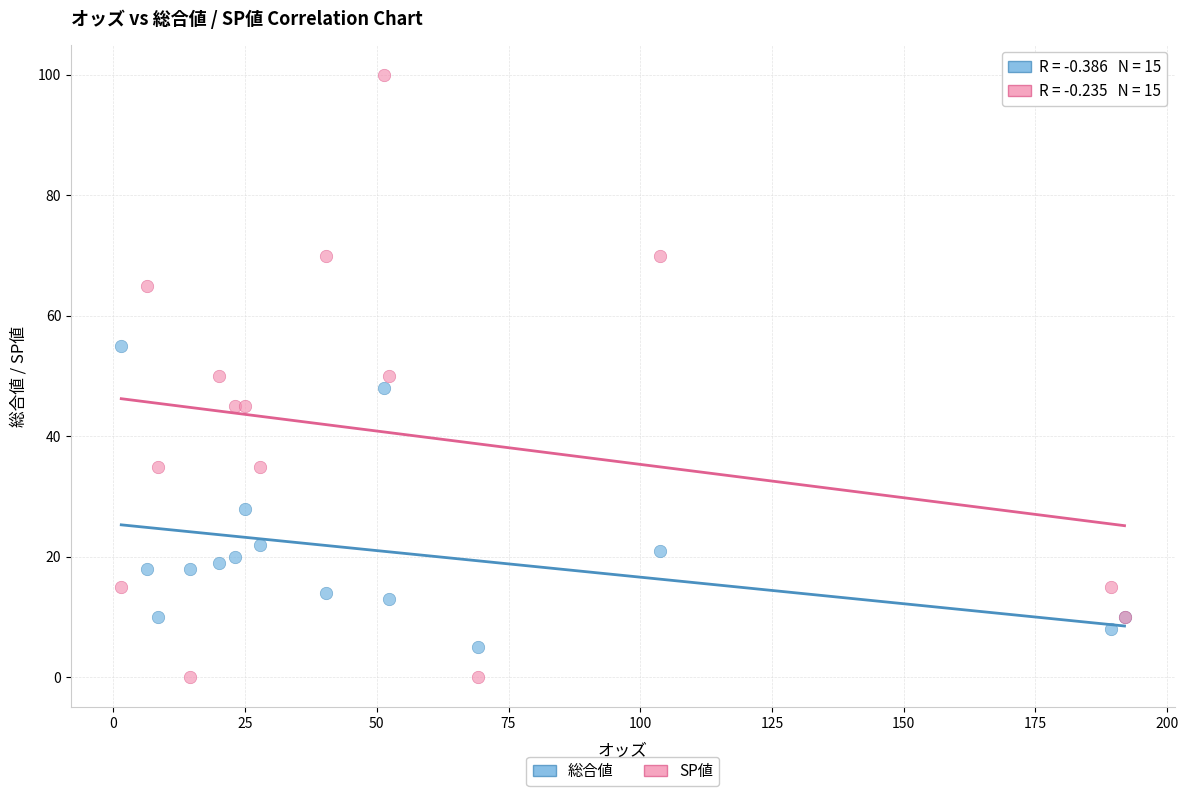

Which series has the widest spread of Y values?

SP値